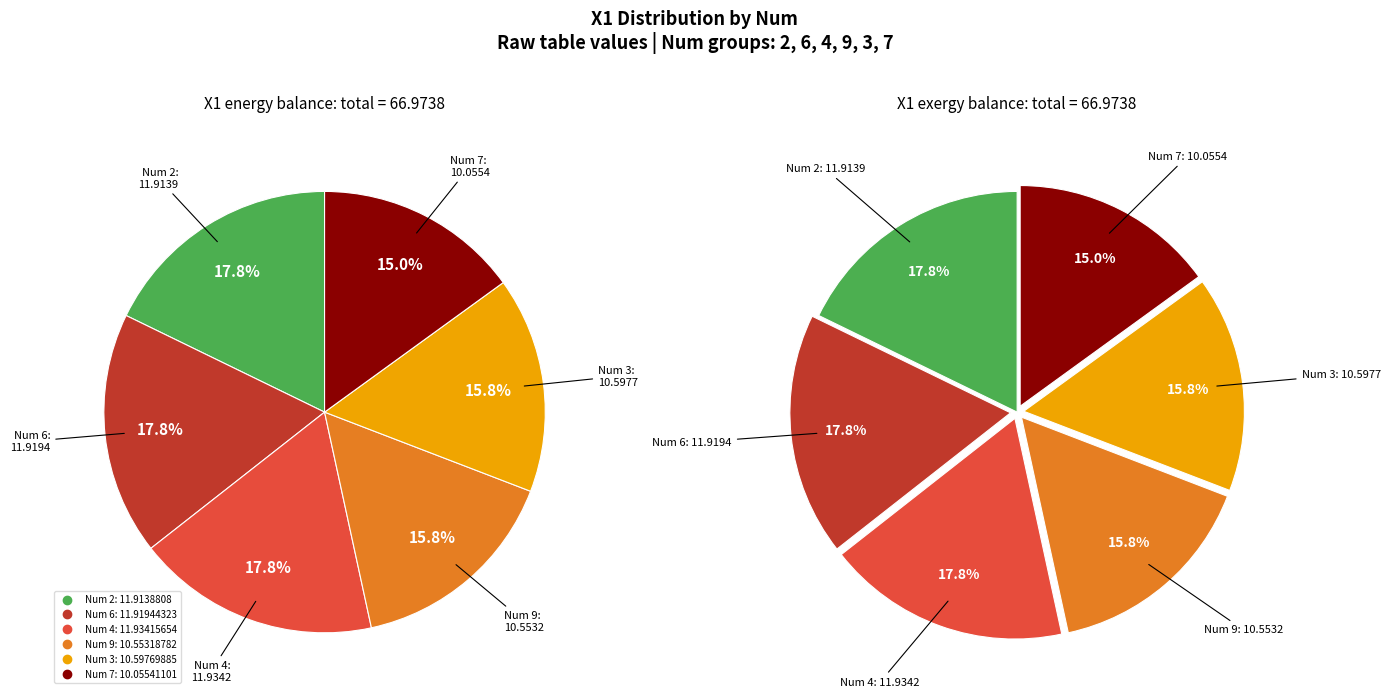

To the nearest percent, what is the combined percentage of 4 and 9?

34%